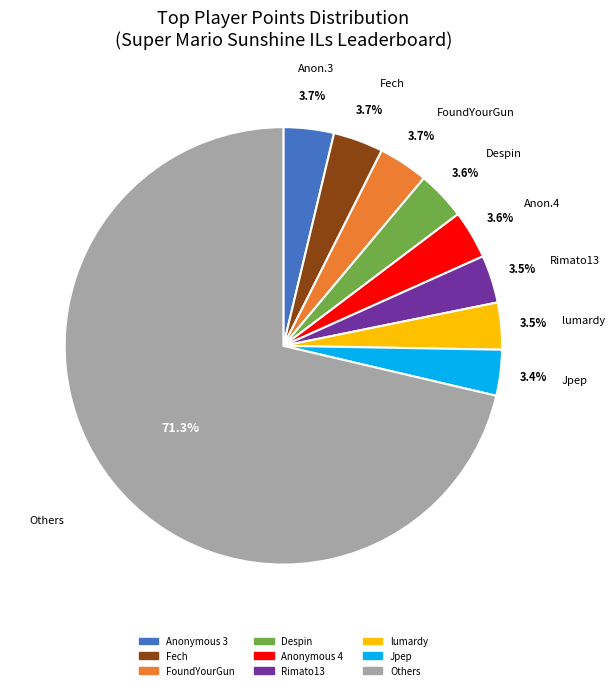

Does any single category account for the majority?

Yes